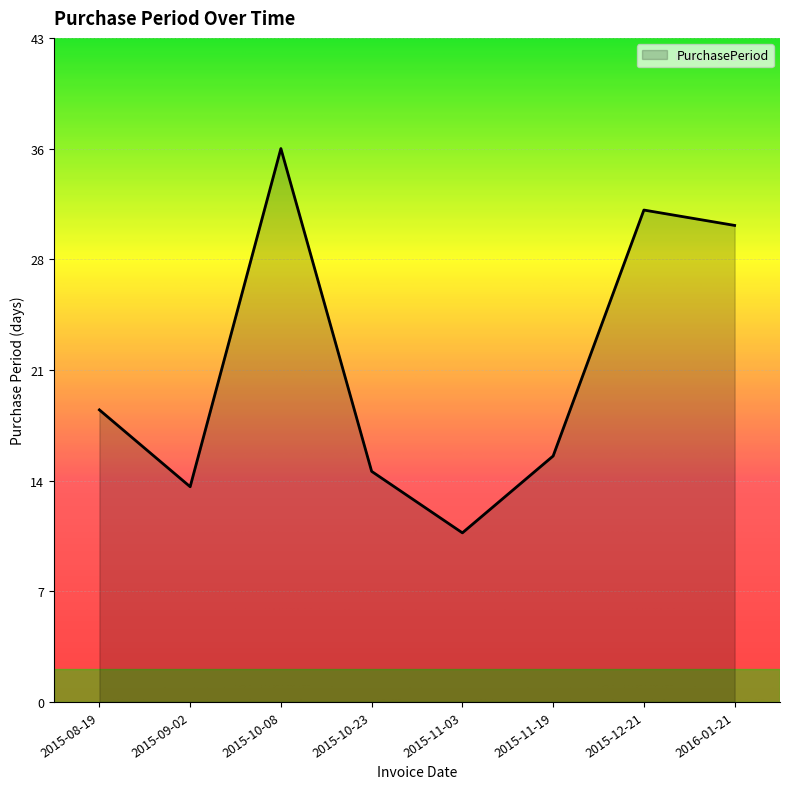

True or false: the data has more than 0 interior local peaks.

True